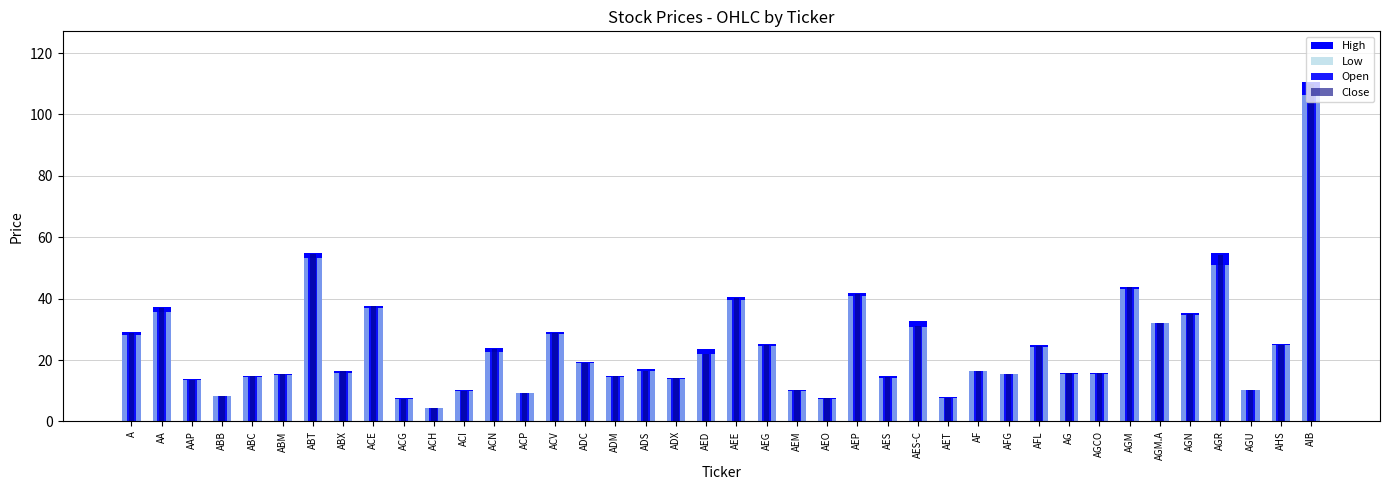

What is the total value across all series at AGM.A?

128.4